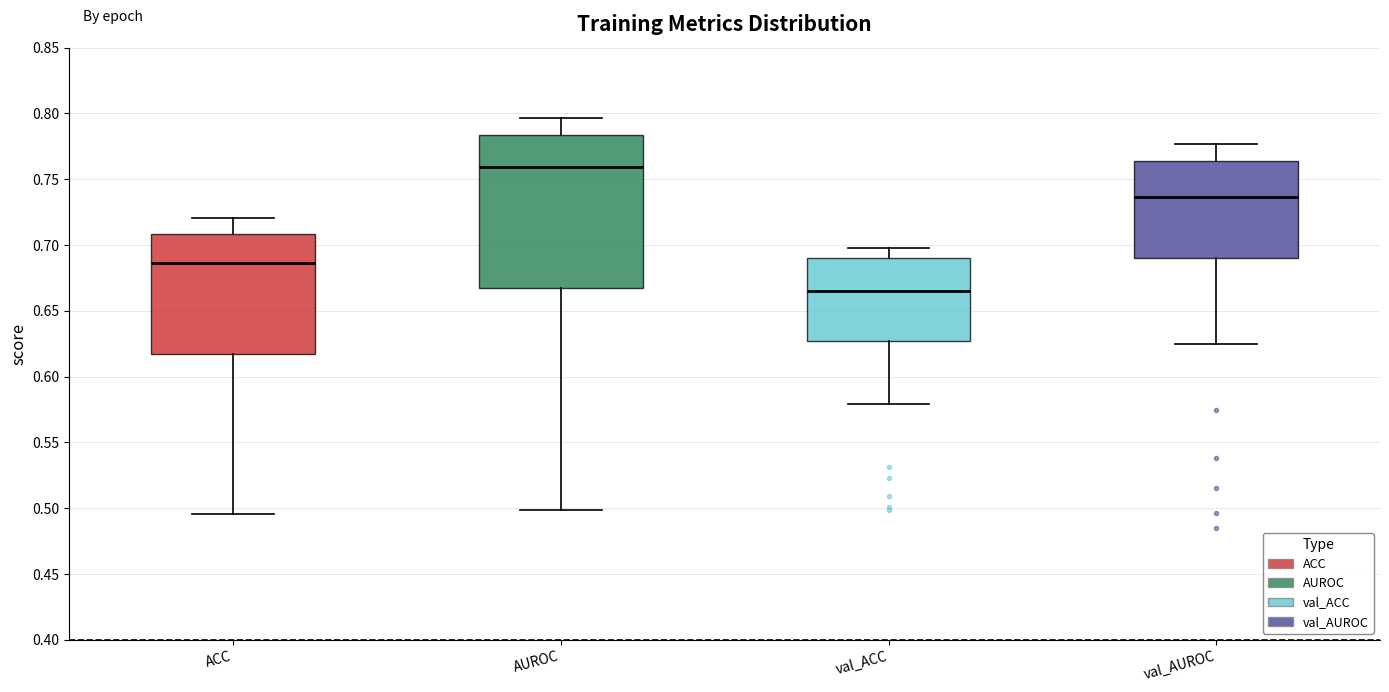

Which box's median line is the lowest?

val_ACC